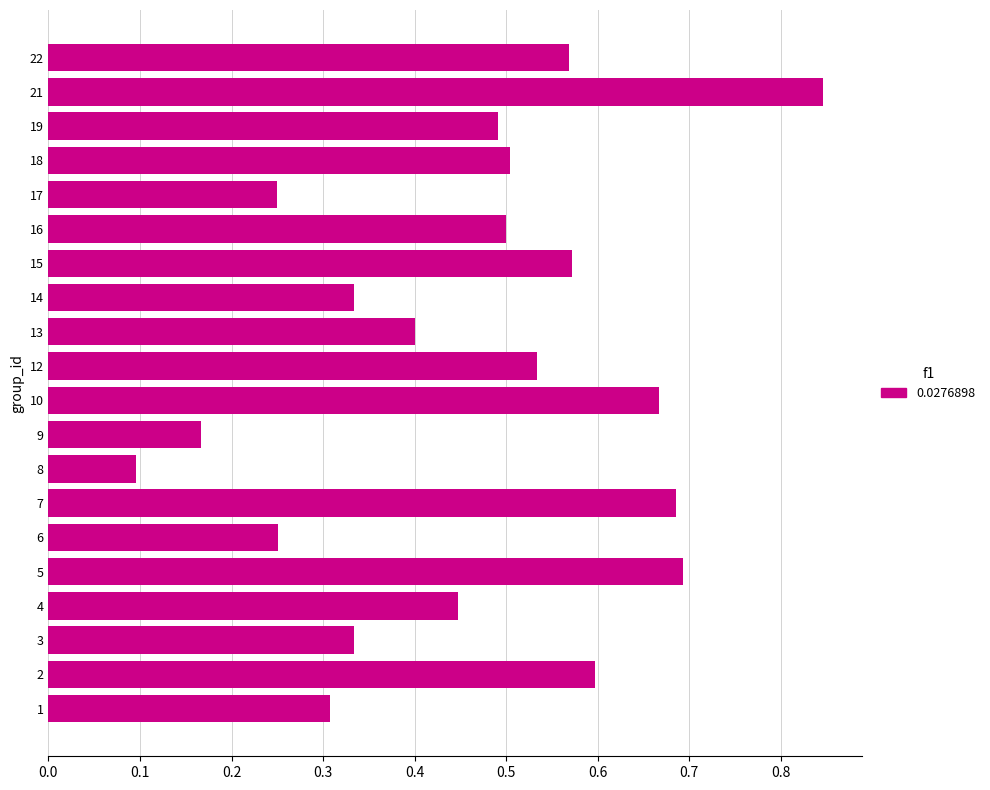

Which category has the lowest value across all series?

8